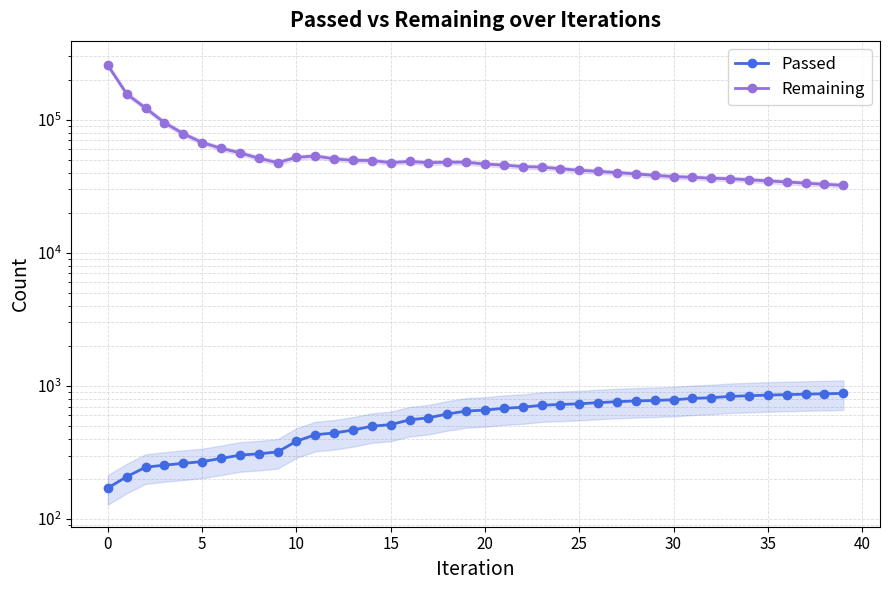

List the series in order of their overall mean, highest first.

Remaining, Passed